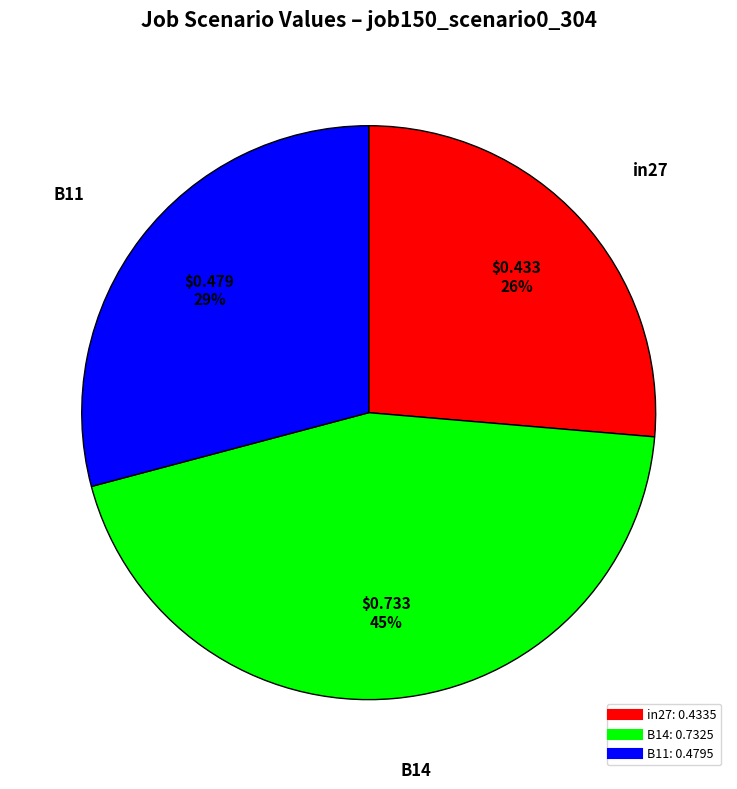

The B14 slice represents 45% of the pie. True or false?

True